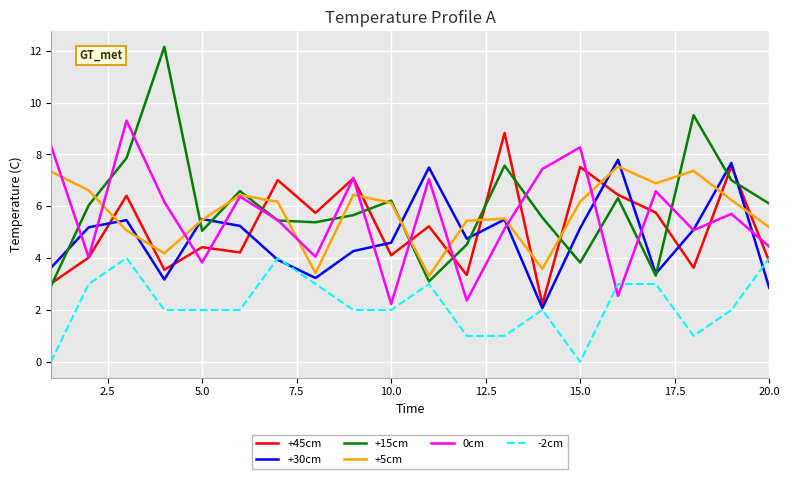

What is the minimum value for +5cm?

3.3